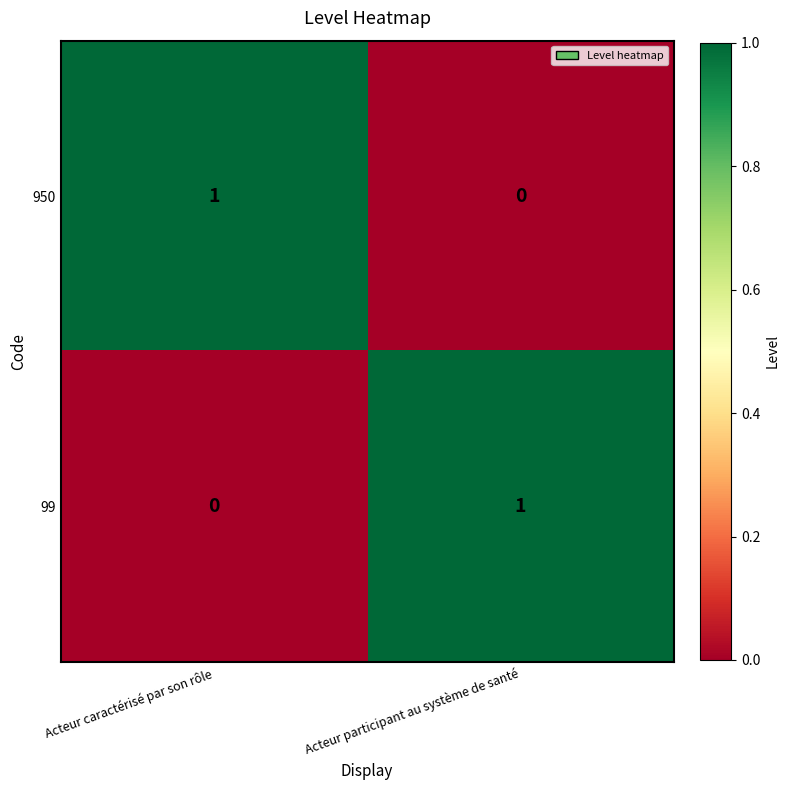

At which label does 950 reach its minimum?

Acteur participant au système de santé